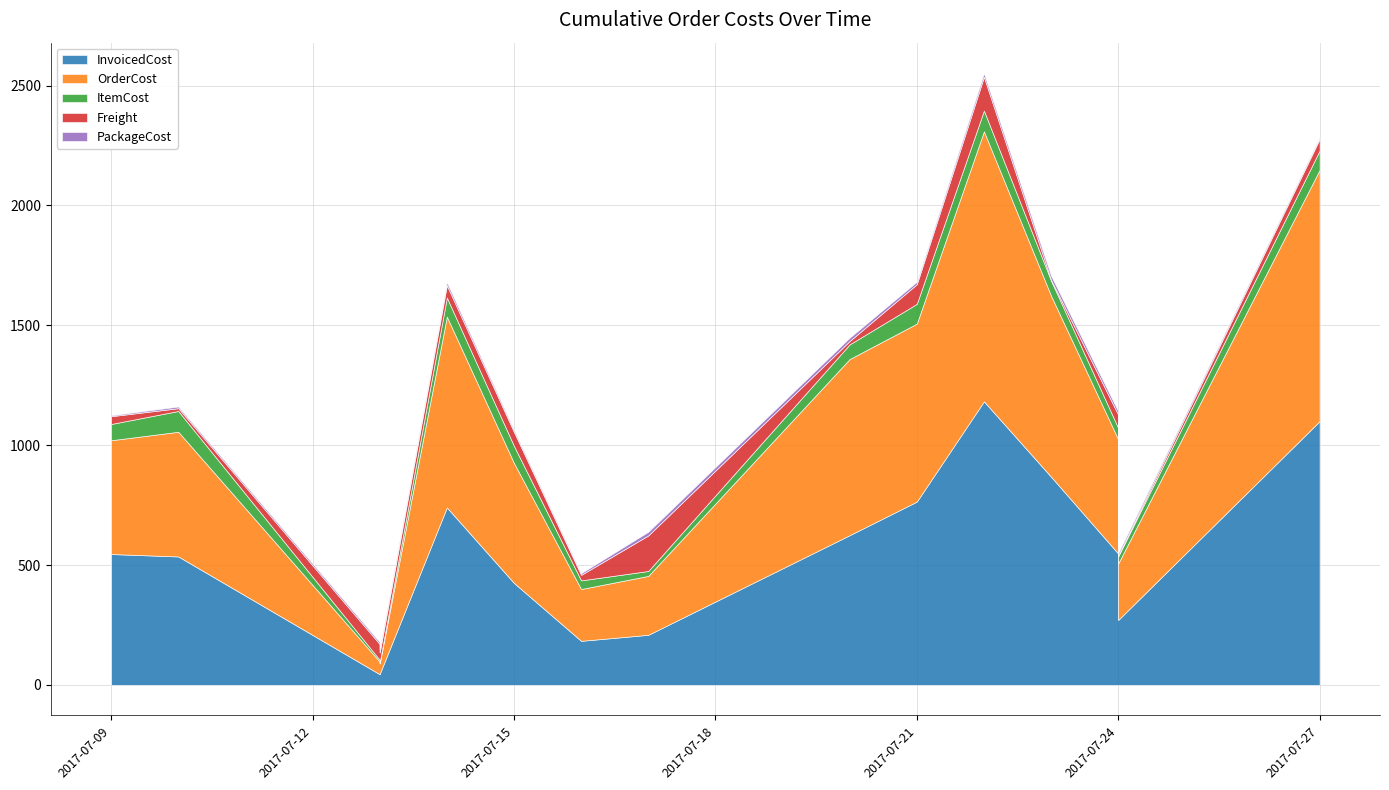

What is the difference between the highest and lowest values at 2017-07-27?

1093.2